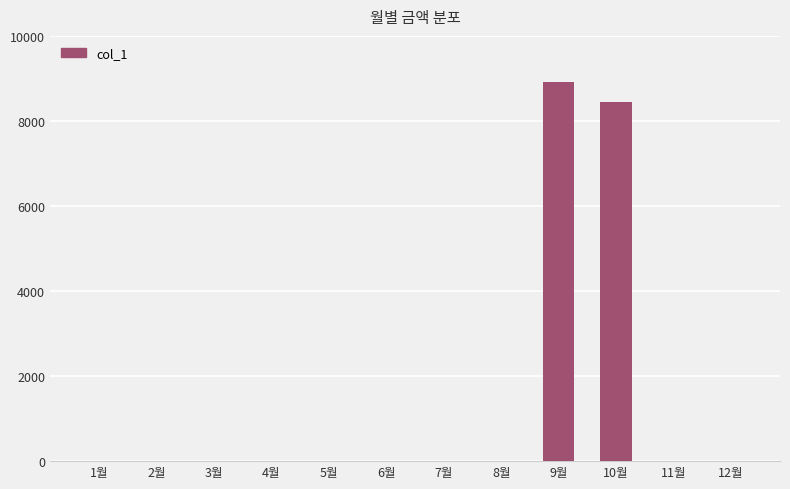

Is it true that the value at 5월 is 0?

True